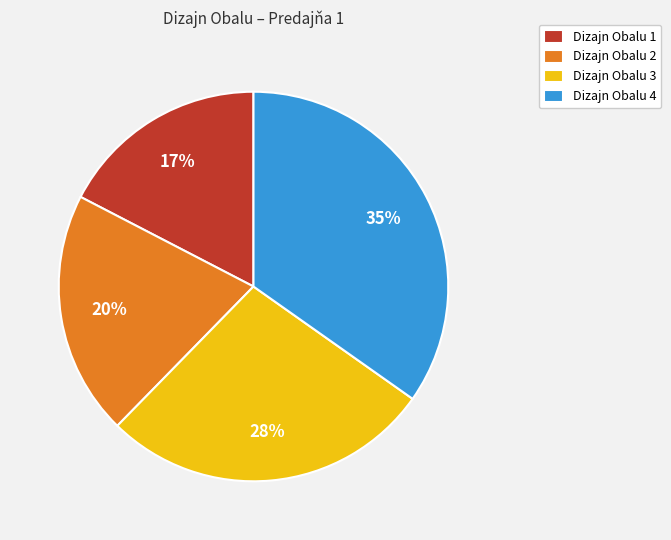

What is the ratio of the value at Dizajn Obalu 3 to the value at Dizajn Obalu 1?

1.6